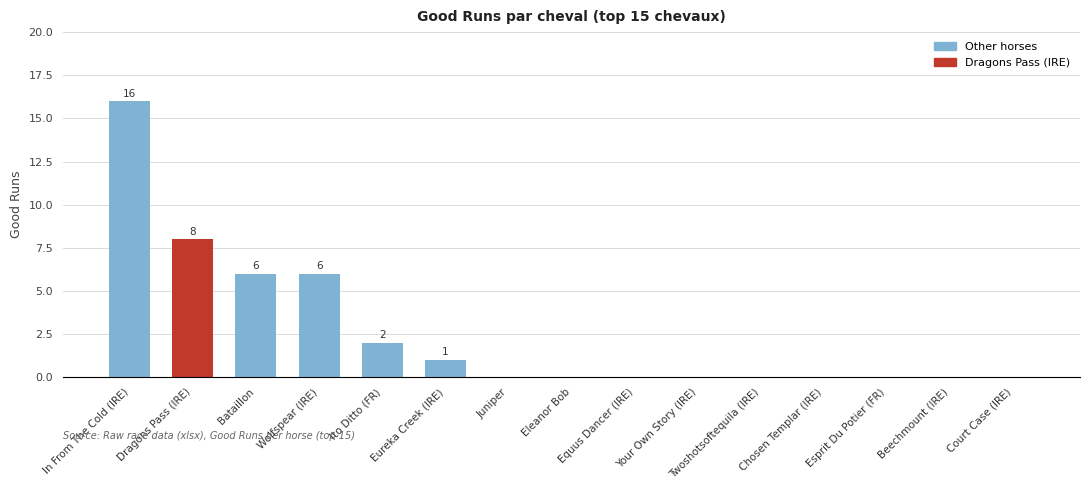

Are the bars grouped side by side (vs. stacked)?

No